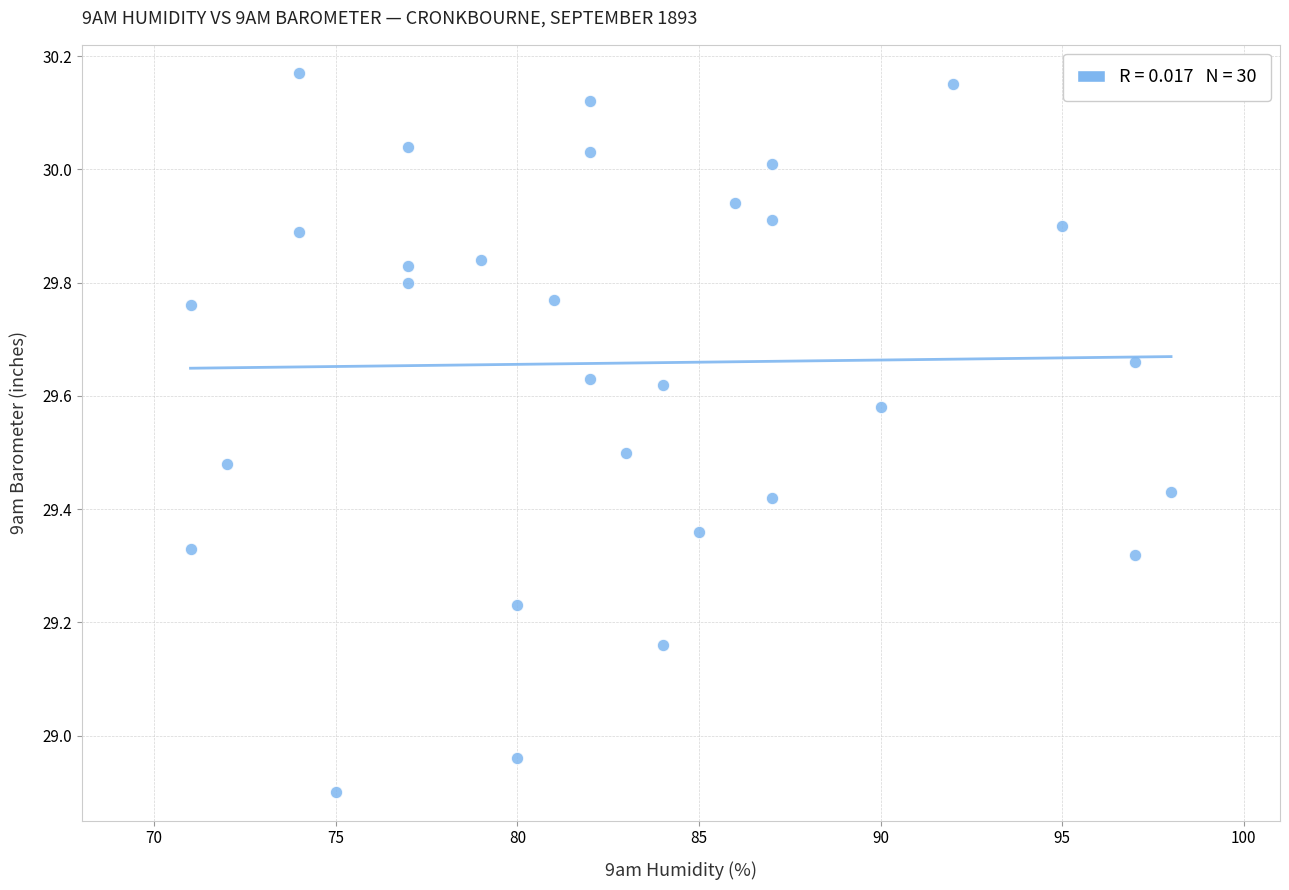

What is the range of X values (max minus min)?

27.0